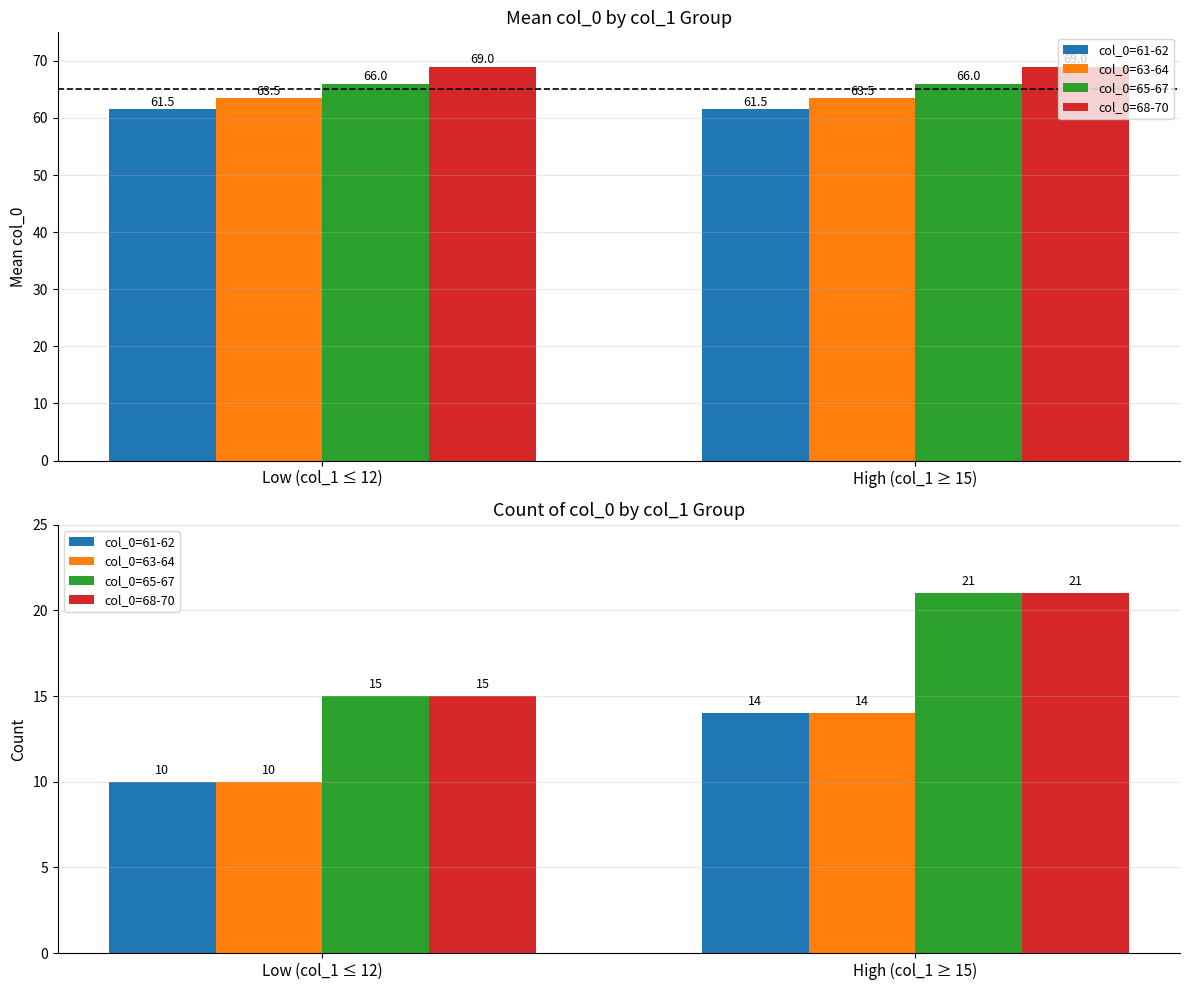

The col_0=68-70 series shows 36 at High (col_1 ≥ 15). True or false?

False